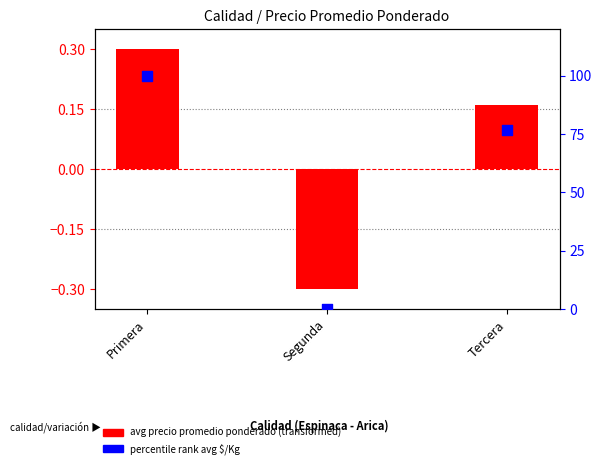

Is the value of percentile rank (avg $/Kg) at Segunda greater than the value of avg precio promedio (transformed) at Tercera?

No